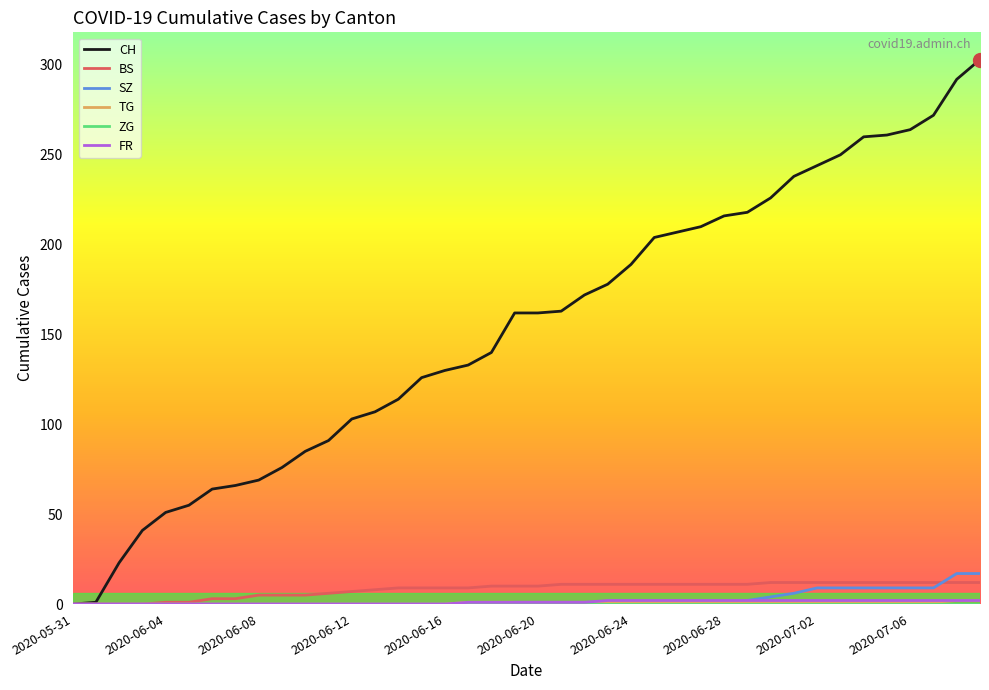

Does the chart have visible grid lines?

No